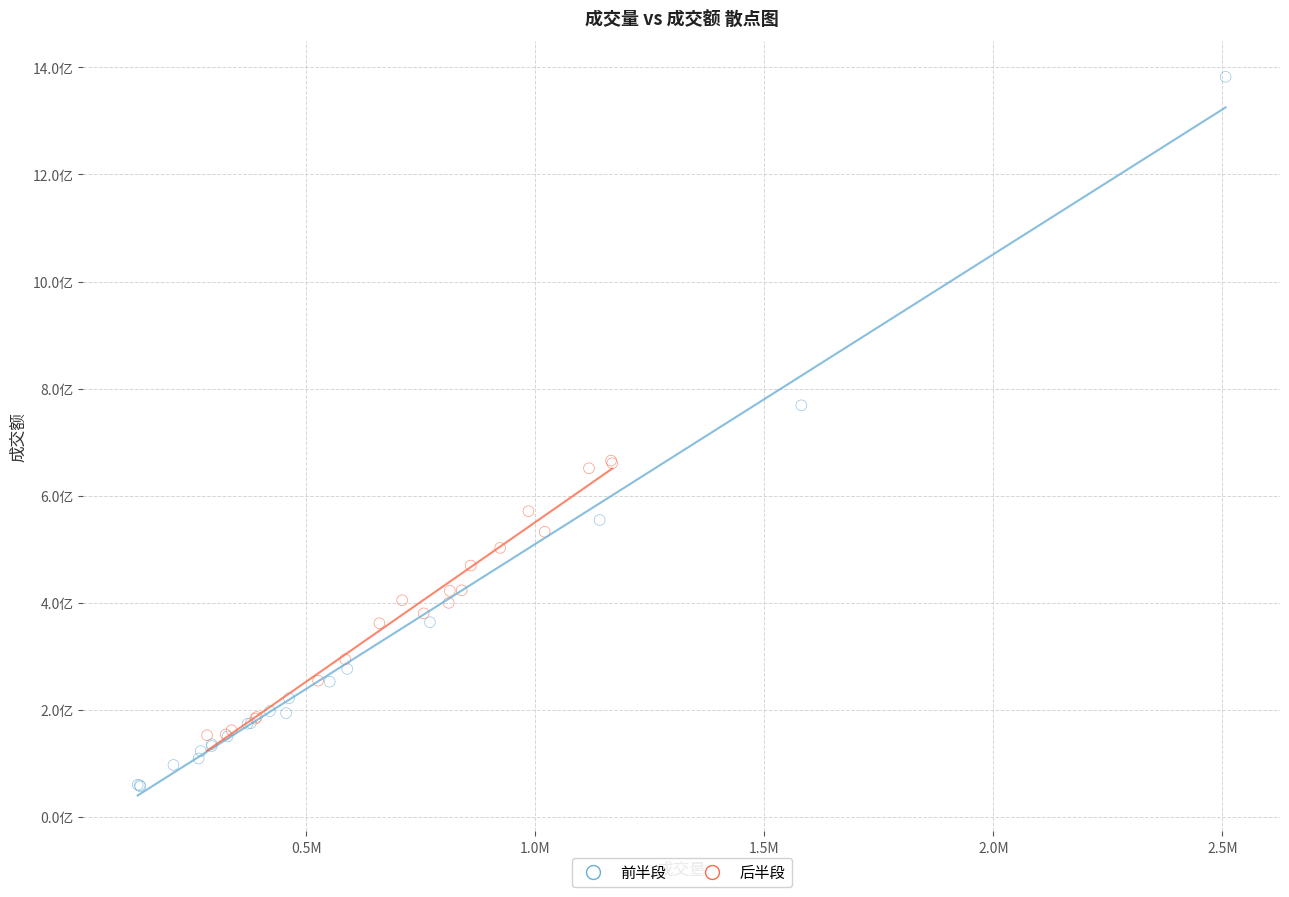

Which series reaches the maximum Y coordinate?

前半段